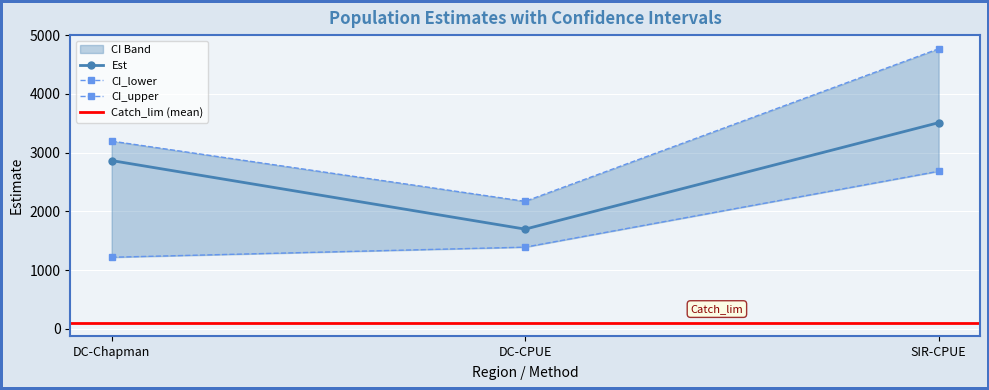

Which category has the lowest value in the CI_lower series?

DC-Chapman